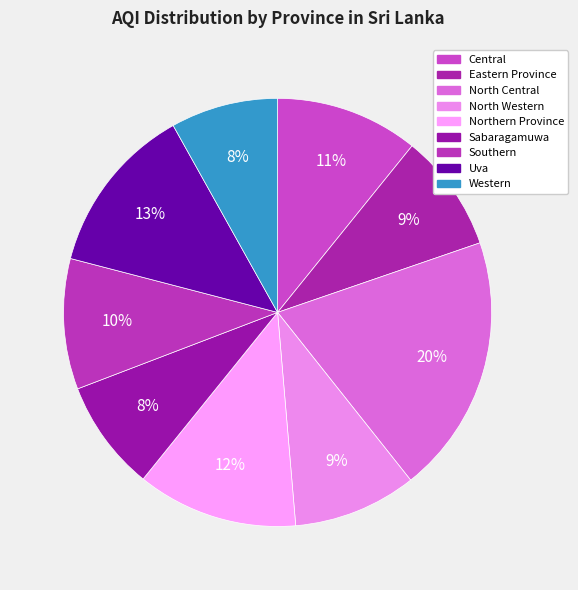

True or false: Southern accounts for 10% of the total.

True